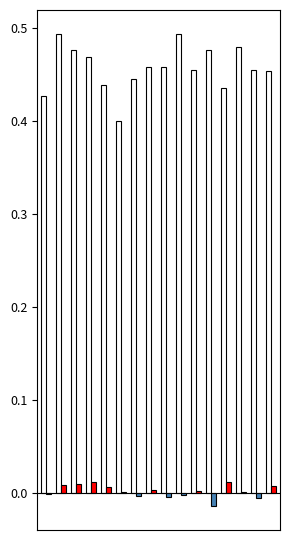

How many groups of bars are there?

16